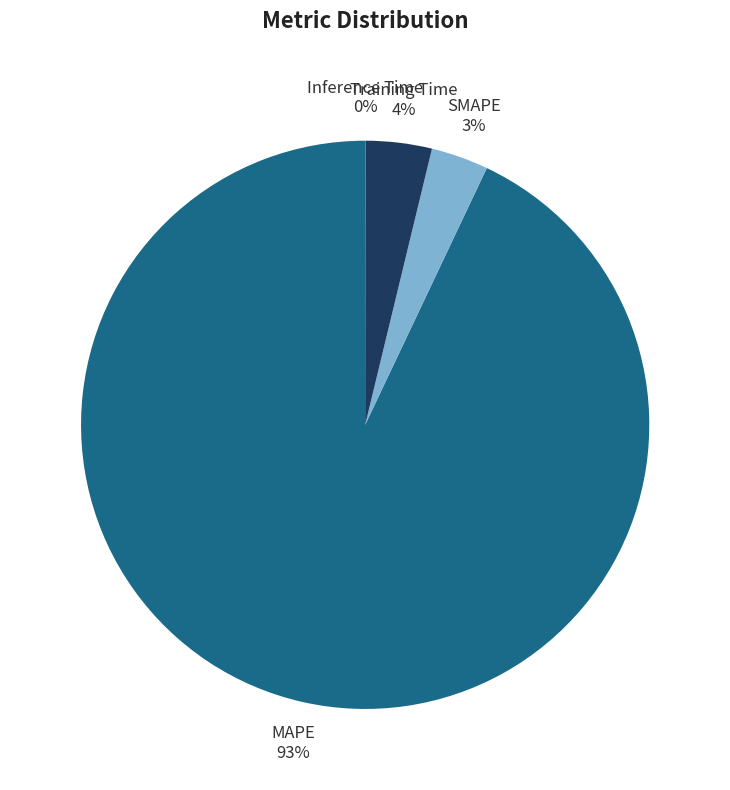

To the nearest percent, what percentage of the pie is Training Time?

4%